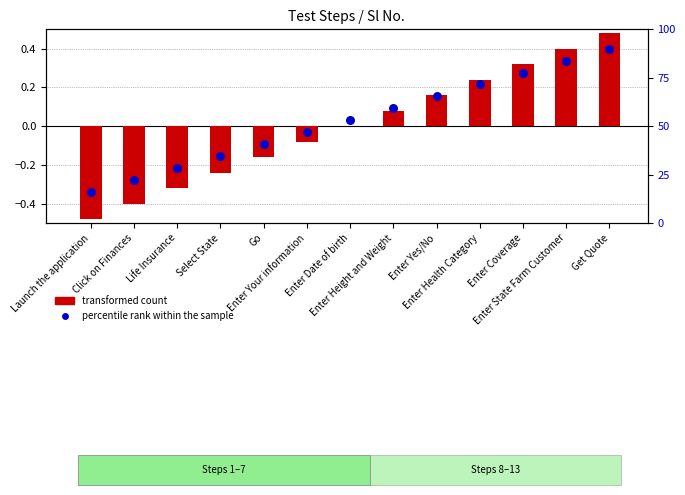

Which series contains the highest Y value?

transformed count